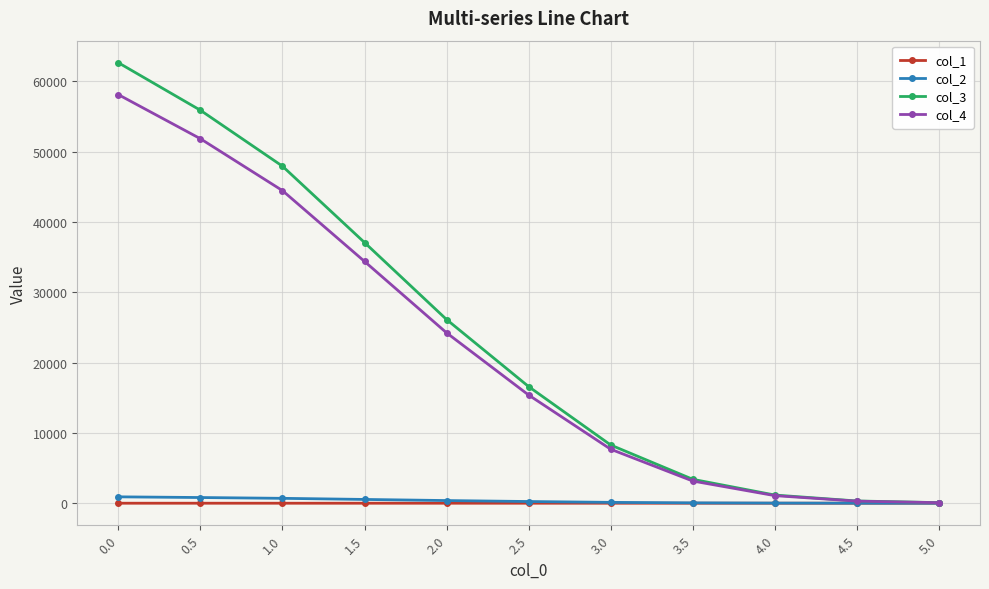

At how many categories does at least one series exceed 33490?

4